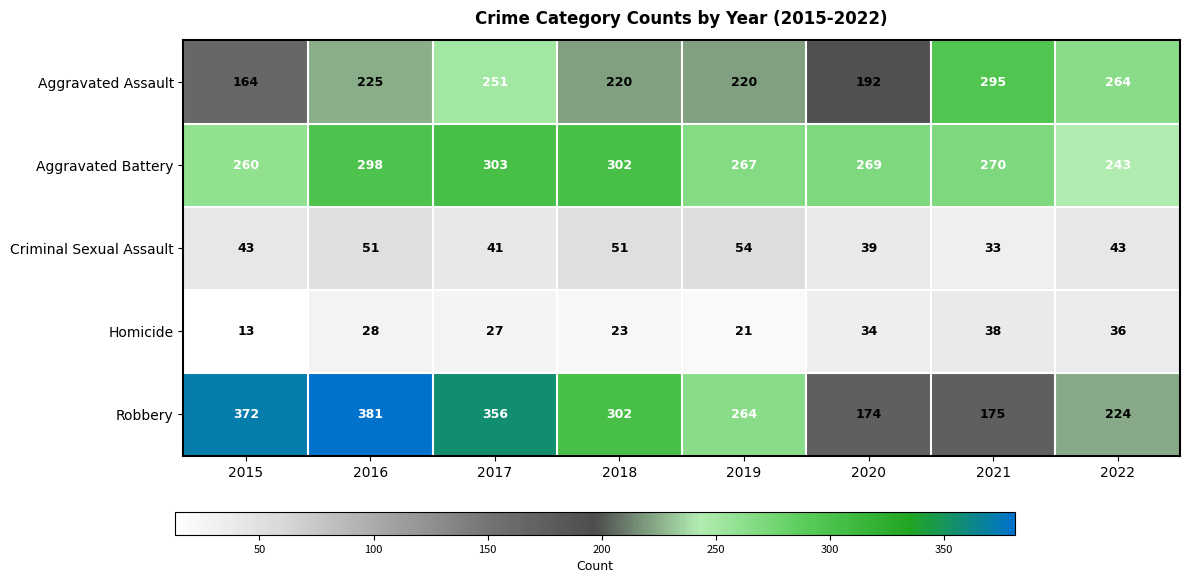

What is the difference between the second highest and second lowest values in the Aggravated Battery series?

42